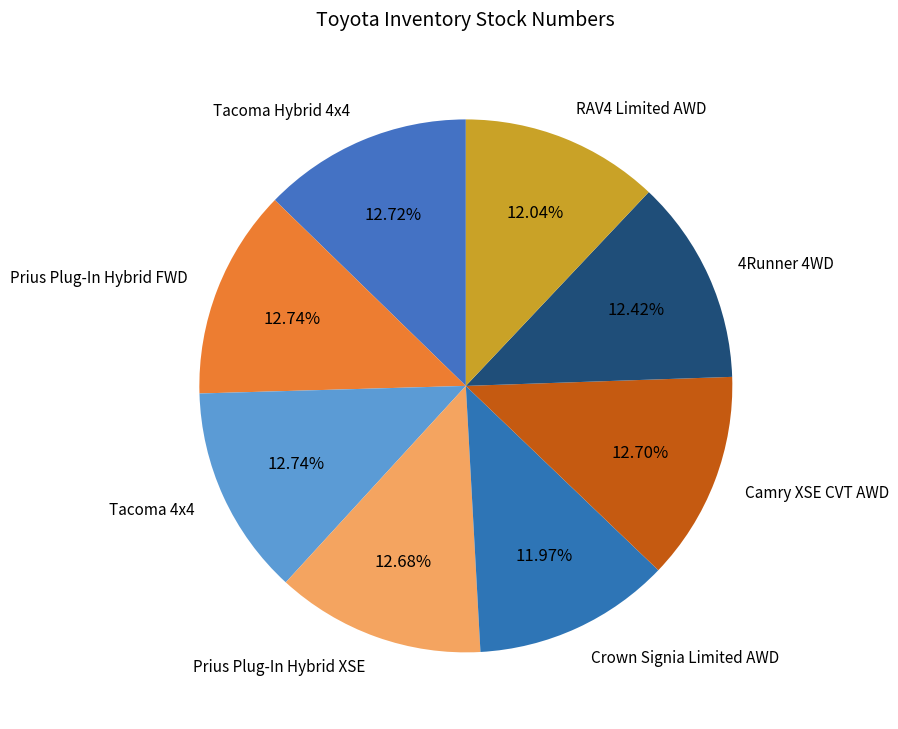

To the nearest percent, what is the combined percentage of Camry XSE CVT AWD and Tacoma 4x4?

25%